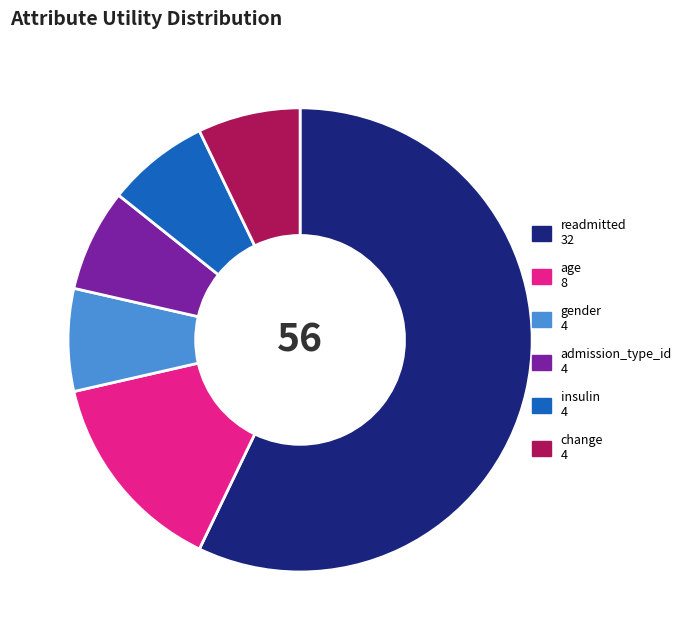

The age slice represents 14% of the pie. True or false?

True